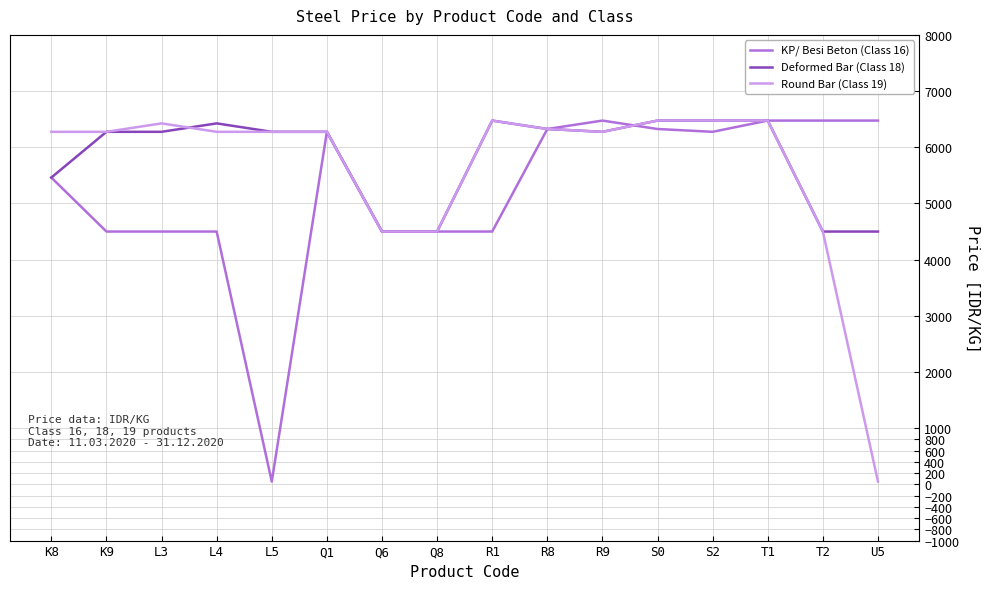

Is the value of Round Bar (Class 19) at R1 greater than the value of Deformed Bar (Class 18) at Q8?

Yes